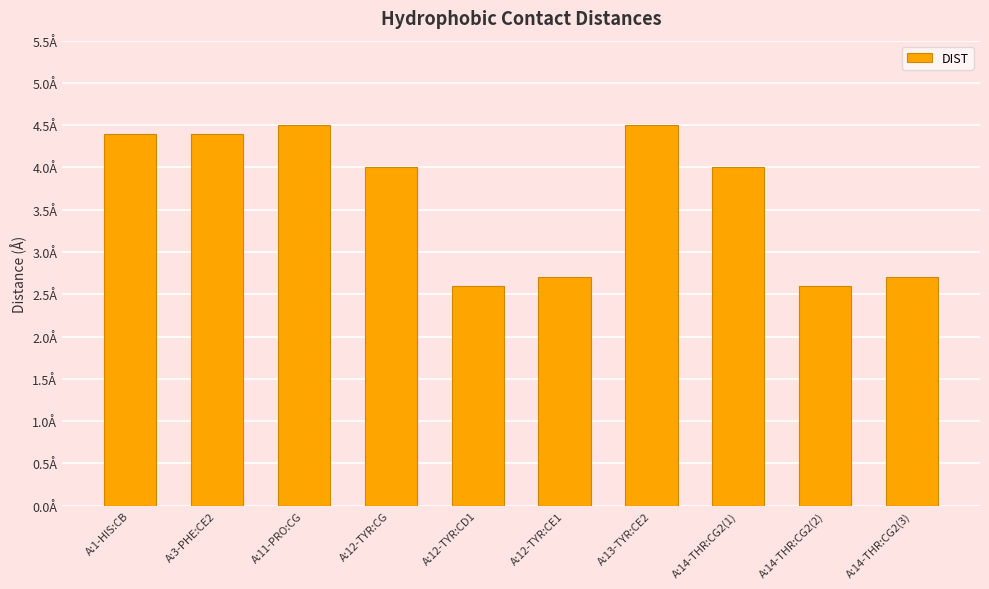

What is the smallest value displayed?

2.6